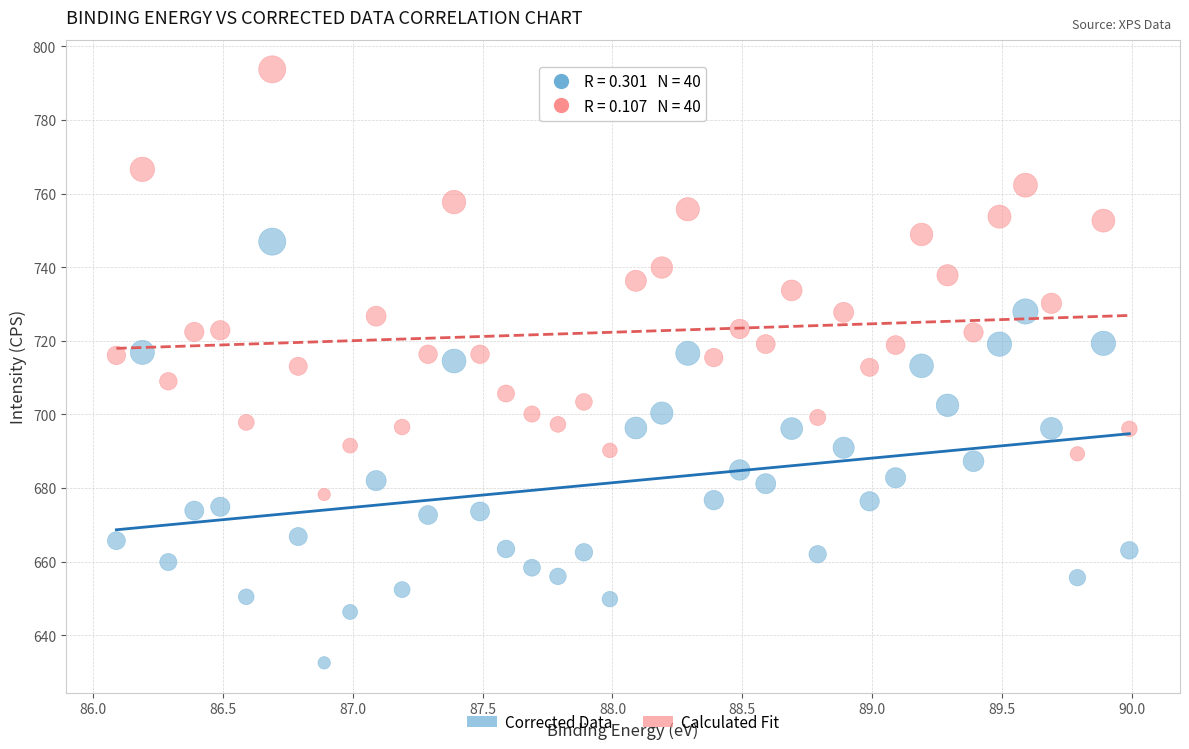

Which series has the largest Y range (max minus min)?

Calculated Fit